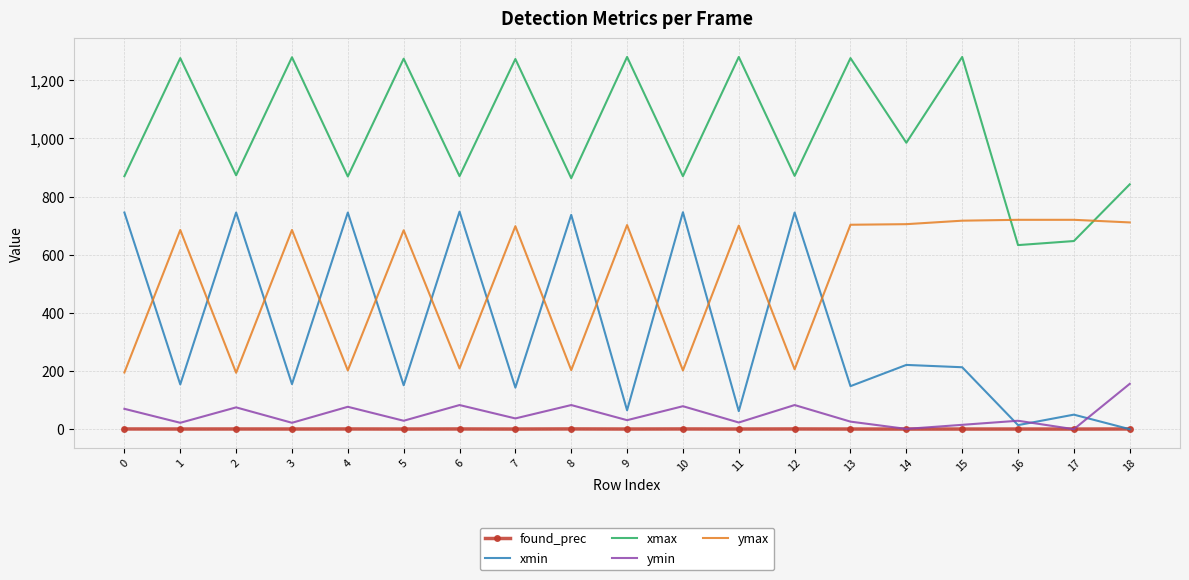

The value of xmax at 9 is 1280.0. True or false?

True